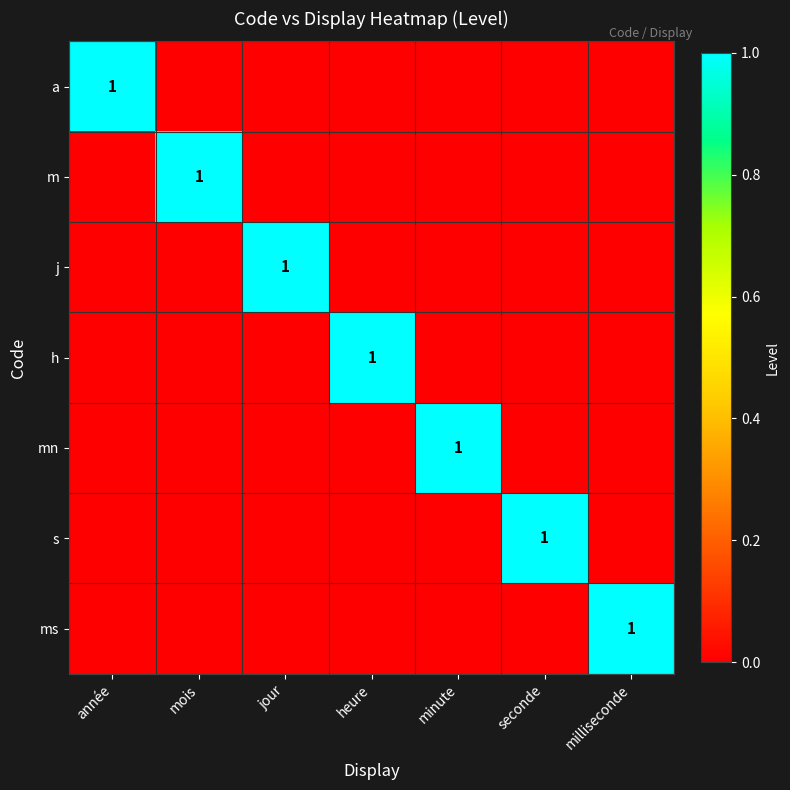

At which label is j closest to 0?

année